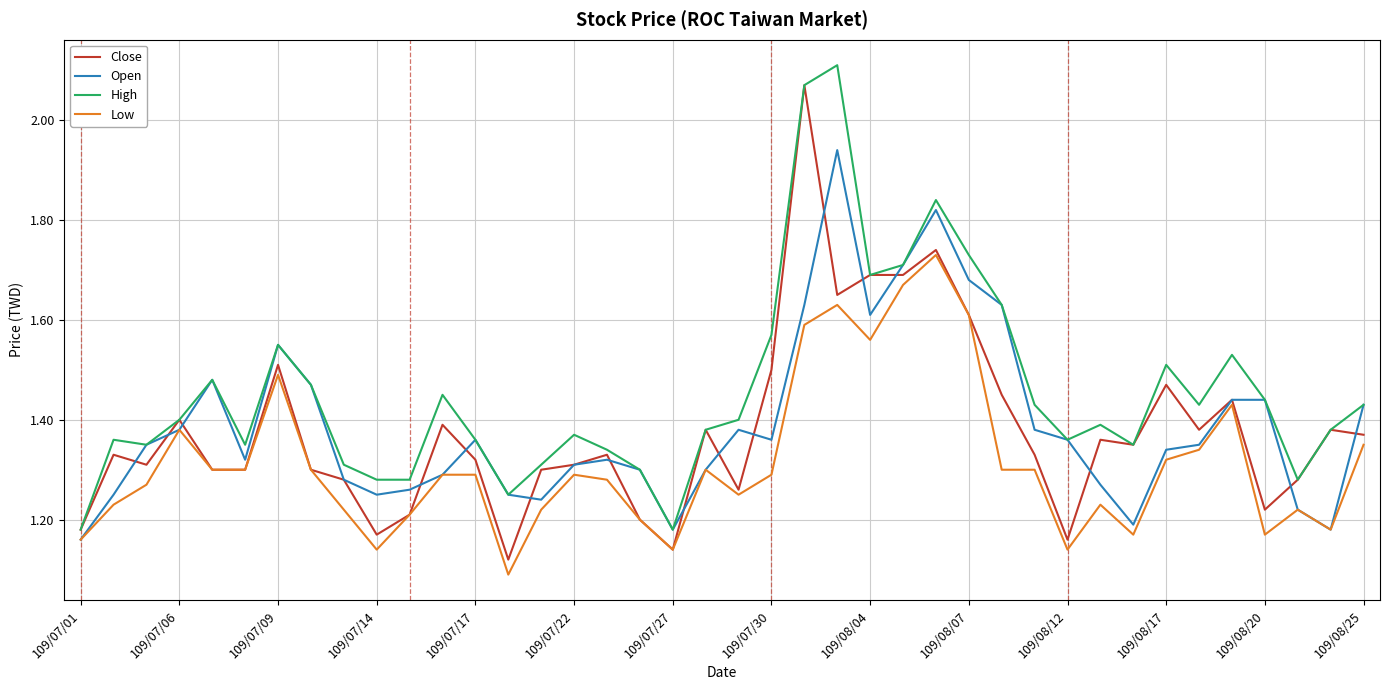

Which series has the largest total across all categories?

High